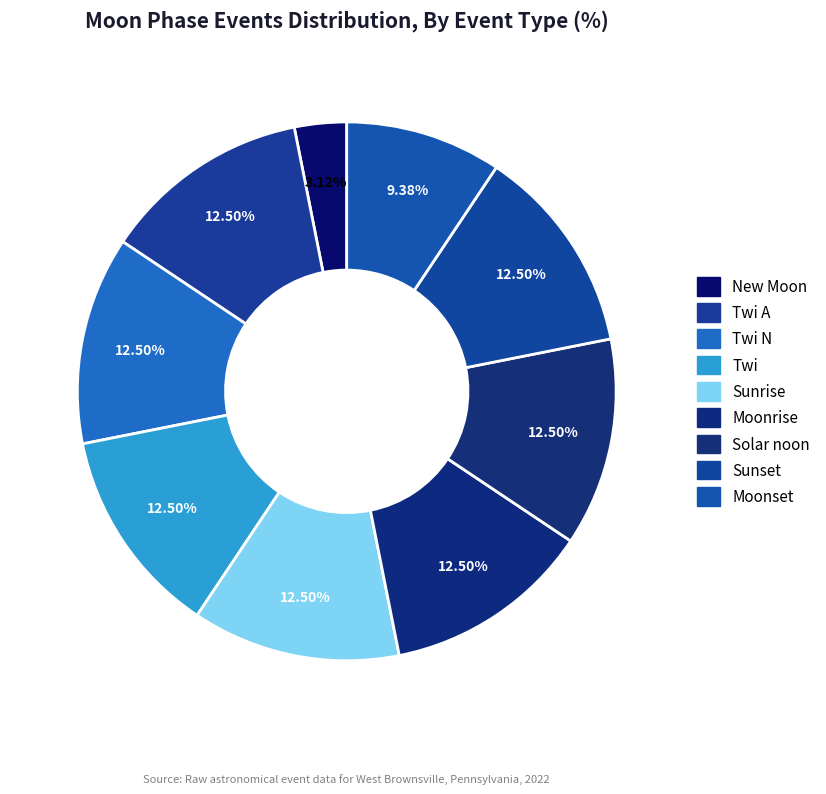

Between Sunset and Twi A, which is larger?

Twi A